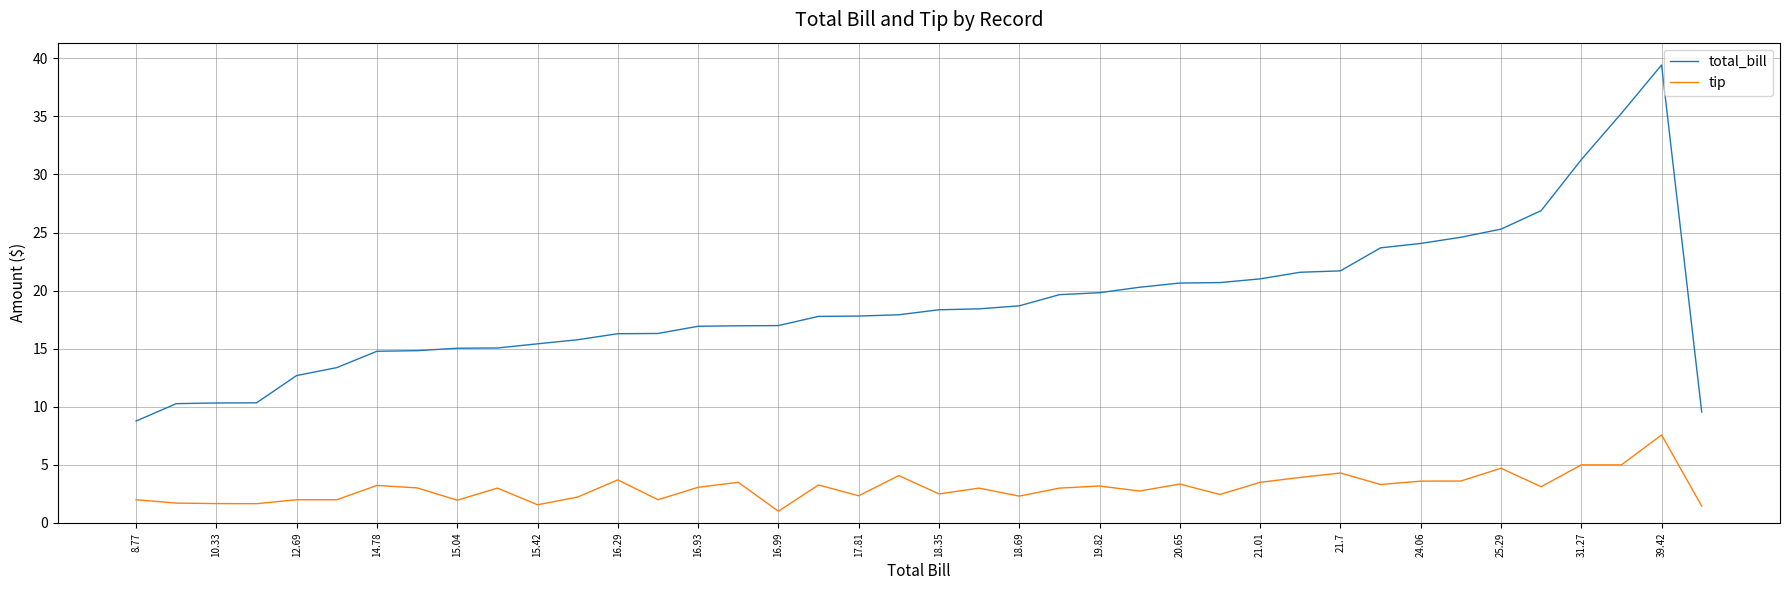

Does the chart display data point markers on the line(s)?

No